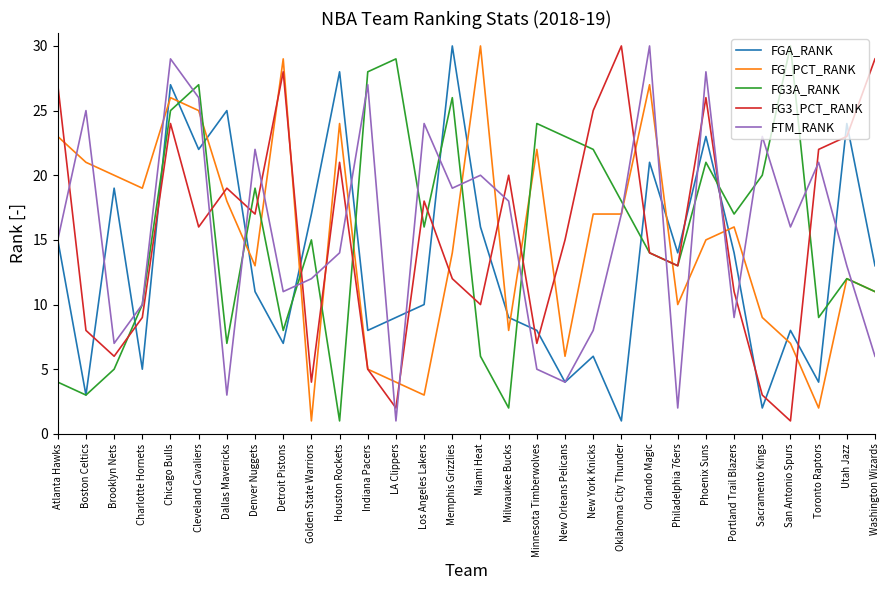

What position from the right is New York Knicks?

11